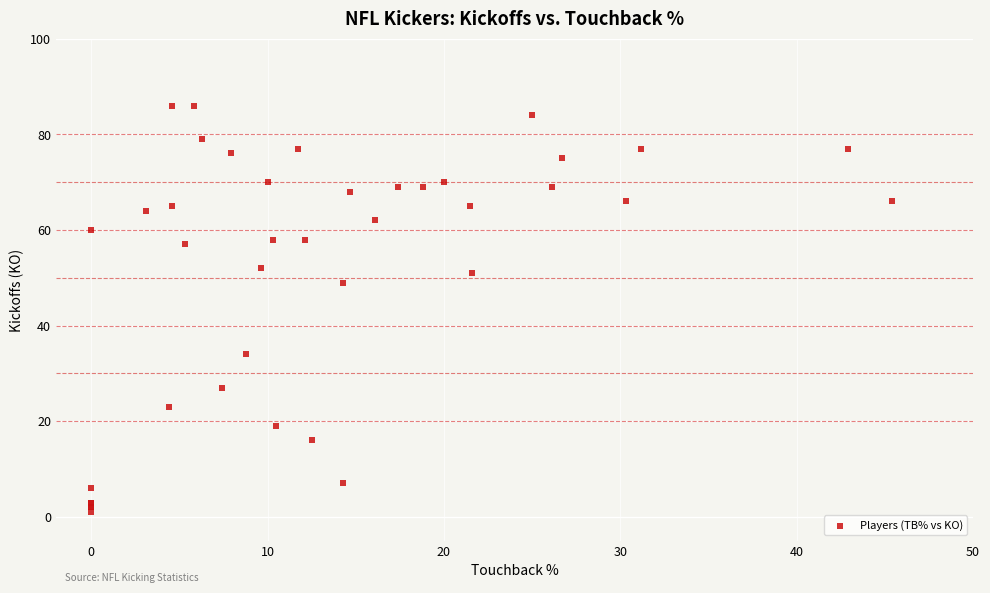

What Y value in the scatter plot is closest to 43?

49